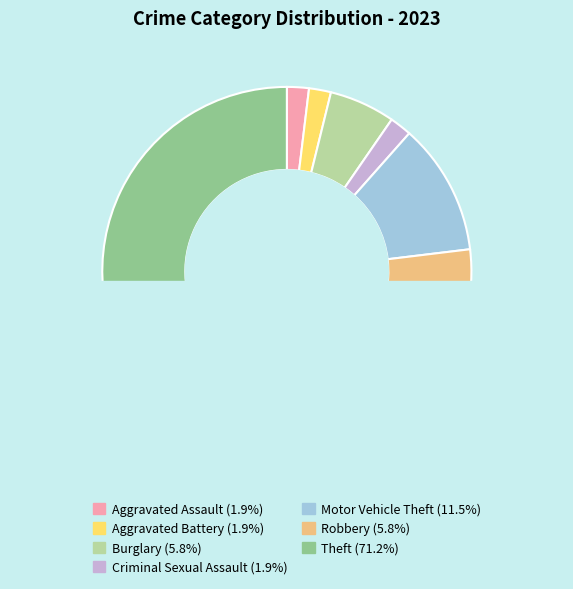

To the nearest percent, what percentage of the pie is Robbery?

6%